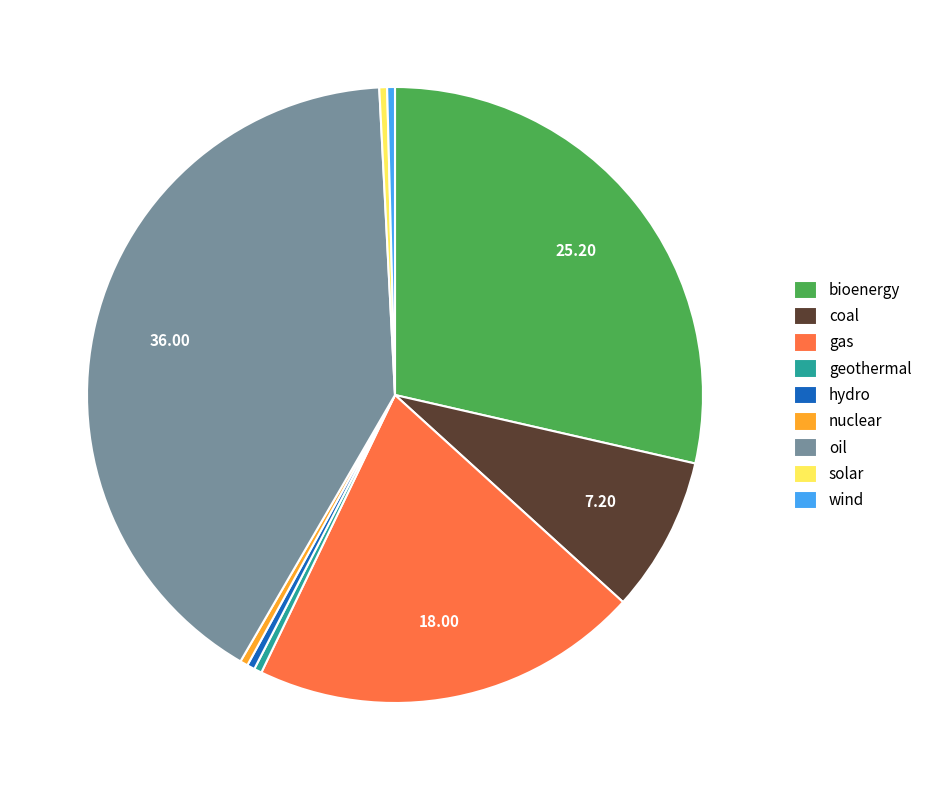

Count the number of slices in the pie.

9